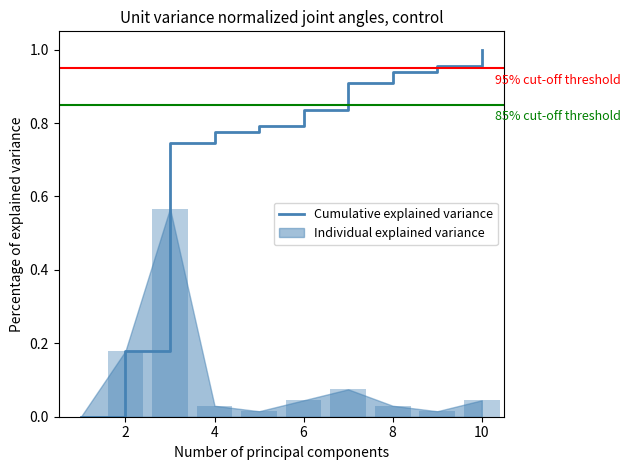

The value of Cumulative explained variance at 10 is 1.0. True or false?

True